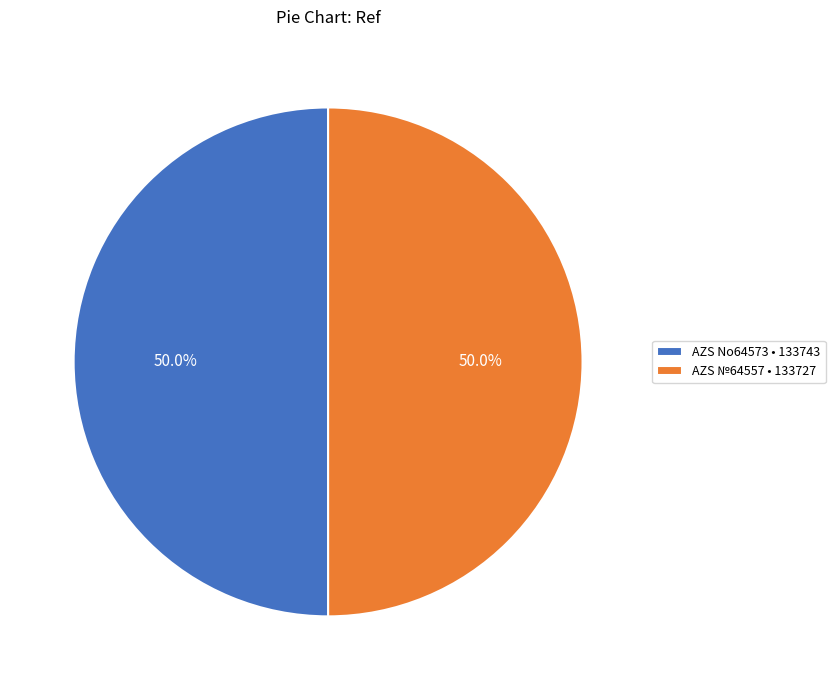

To the nearest percent, what percentage of the pie is AZS №64557?

50%